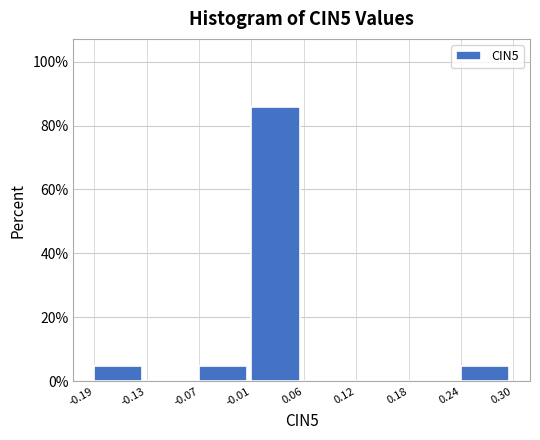

Reading left to right, list every bar in this chart as the range it spans on the x-axis followed by its height. The values are not printed on the chart, so give them approximately, as read against the axis.

-0.19 to -0.13: 4
-0.13 to -0.07: 0
-0.07 to -0.01: 4
-0.01 to 0.06: 86
0.06 to 0.12: 0
0.12 to 0.18: 0
0.18 to 0.24: 0
0.24 to 0.30: 4